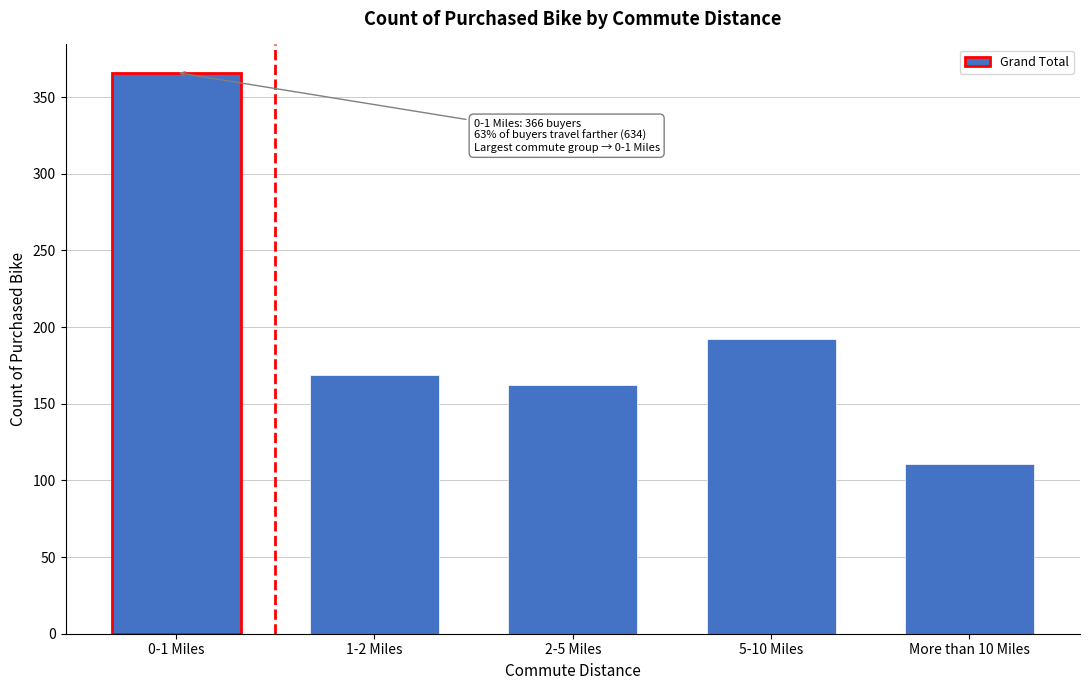

Reading right to left, what are all the values shown in this chart?

111	192	162	169	366